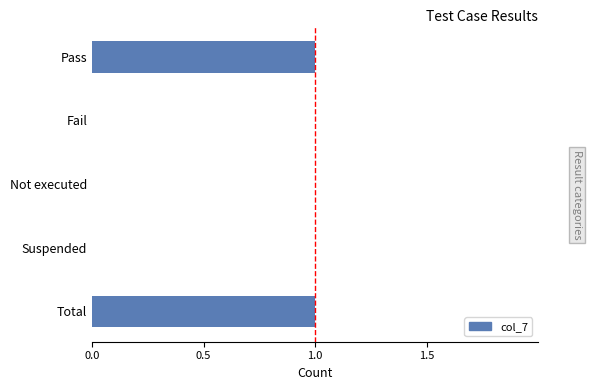

Is it true that the value at Pass is 1?

True